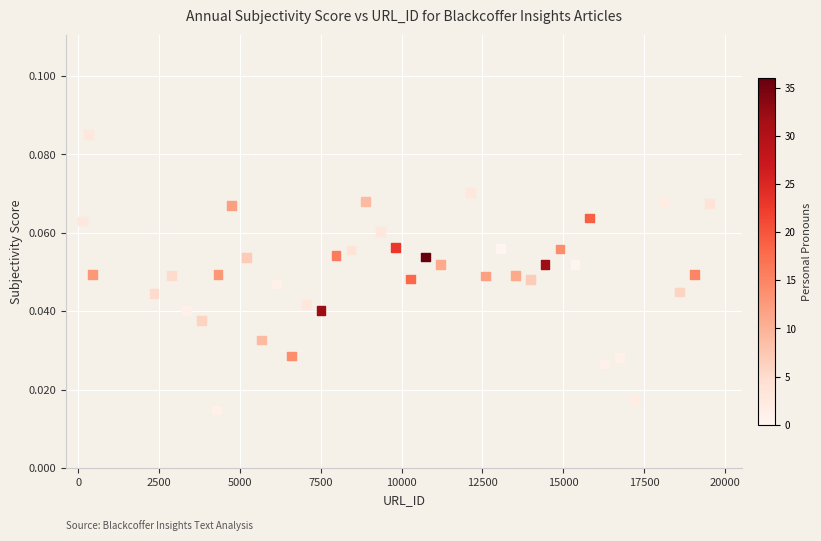

What is the range of X values (max minus min)?

19395.6